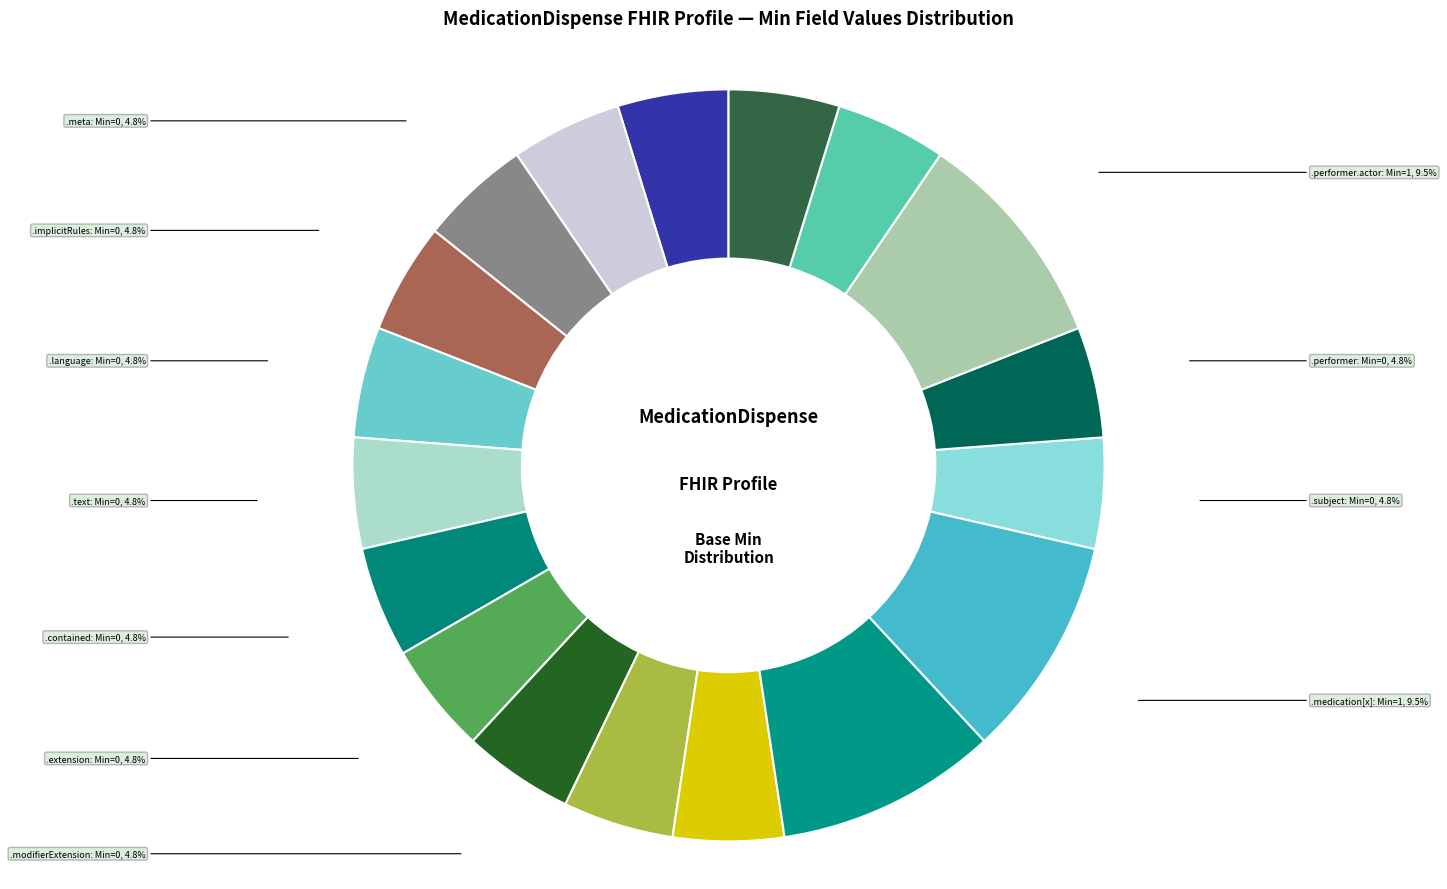

To the nearest percent, what is the average slice percentage?

6%